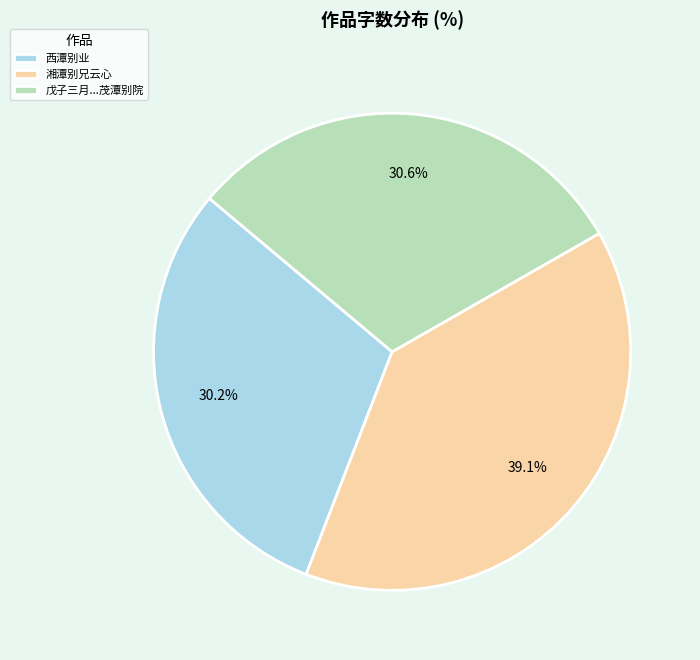

The 西潭别业 slice represents 30% of the pie. True or false?

True